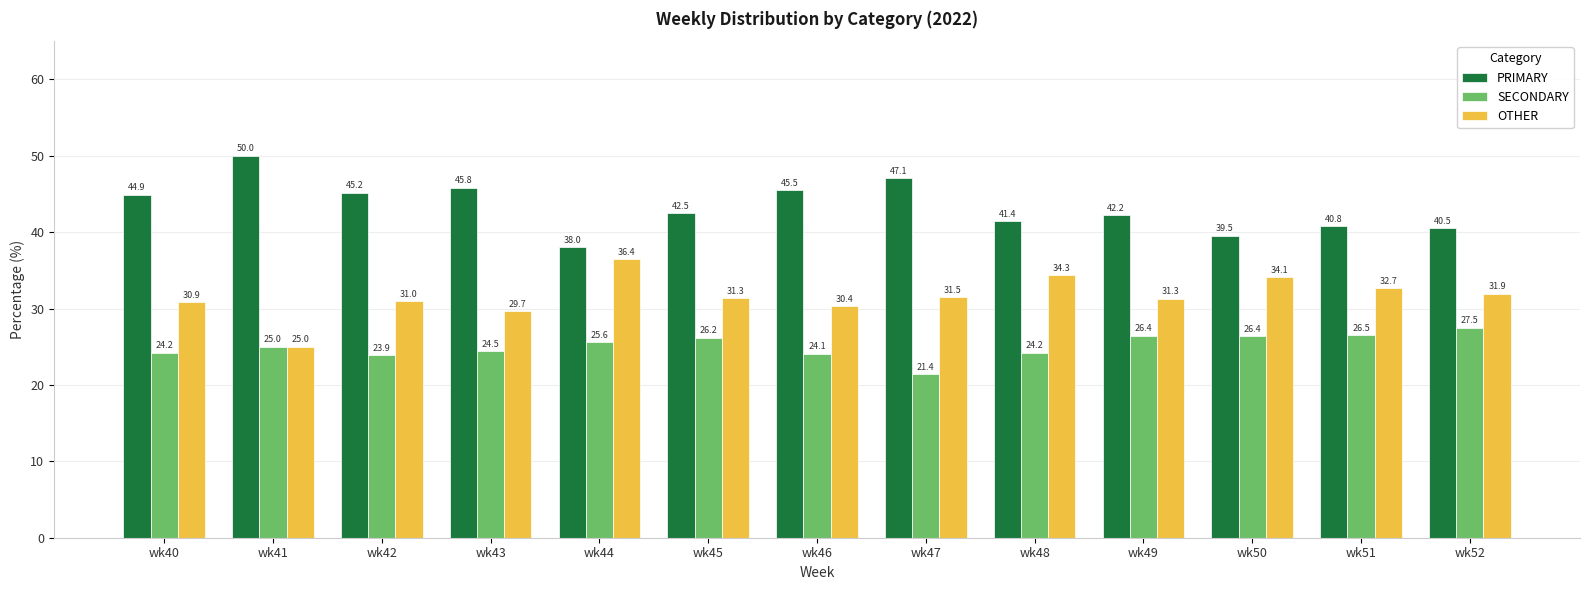

What is the sum of all OTHER values?

410.6